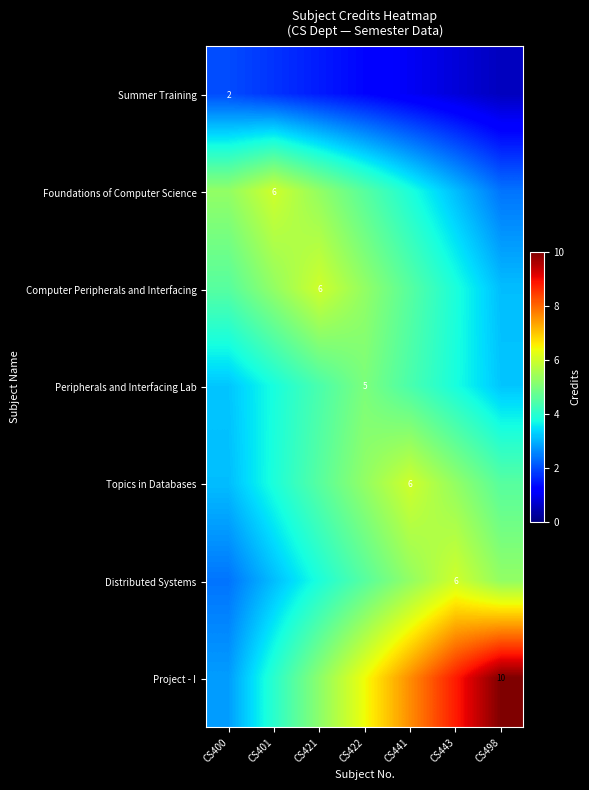

The Topics in Databases series shows 6.0 at CS441. True or false?

True